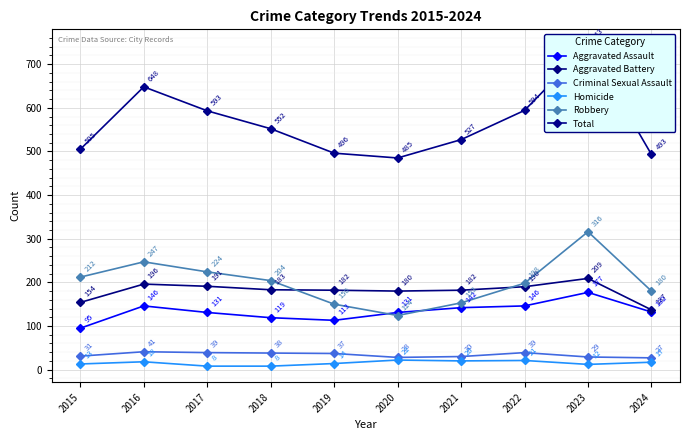

True or false: Aggravated Battery has more than 2 points higher than both neighbors.

False